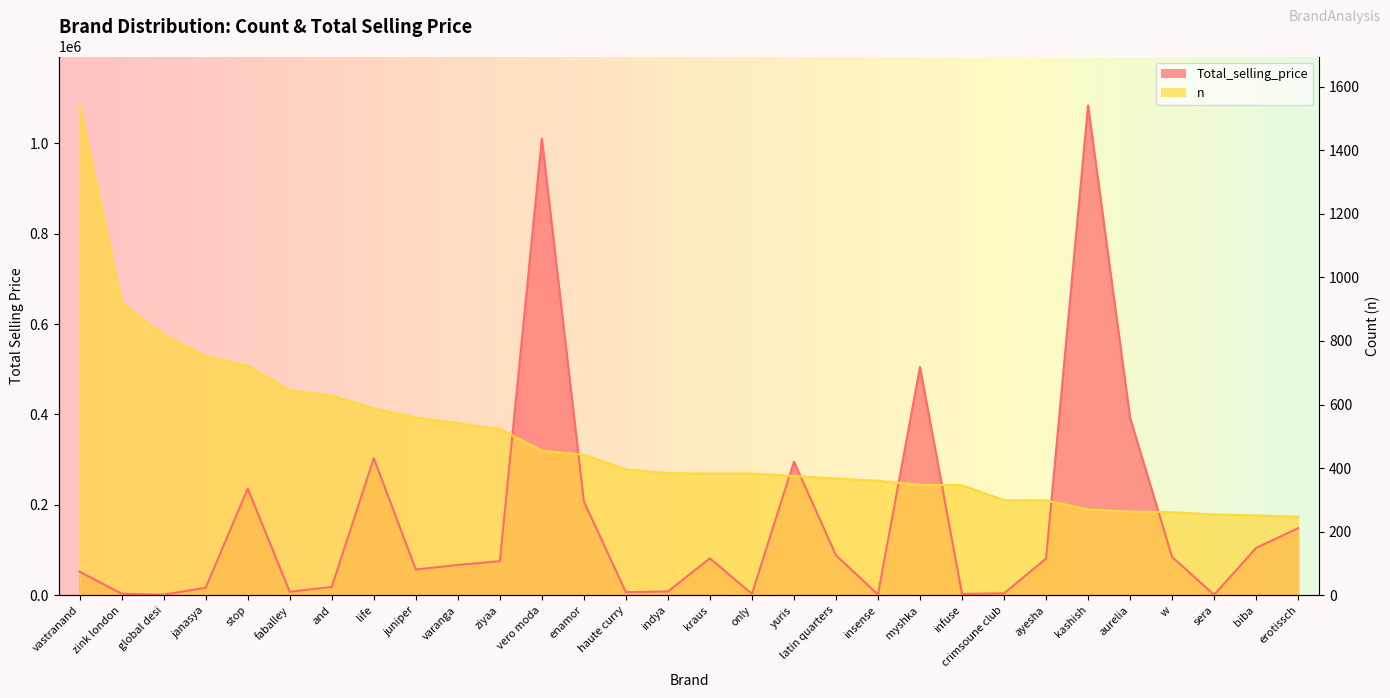

True or false: Total_selling_price has more than 0 points higher than both neighbors.

True